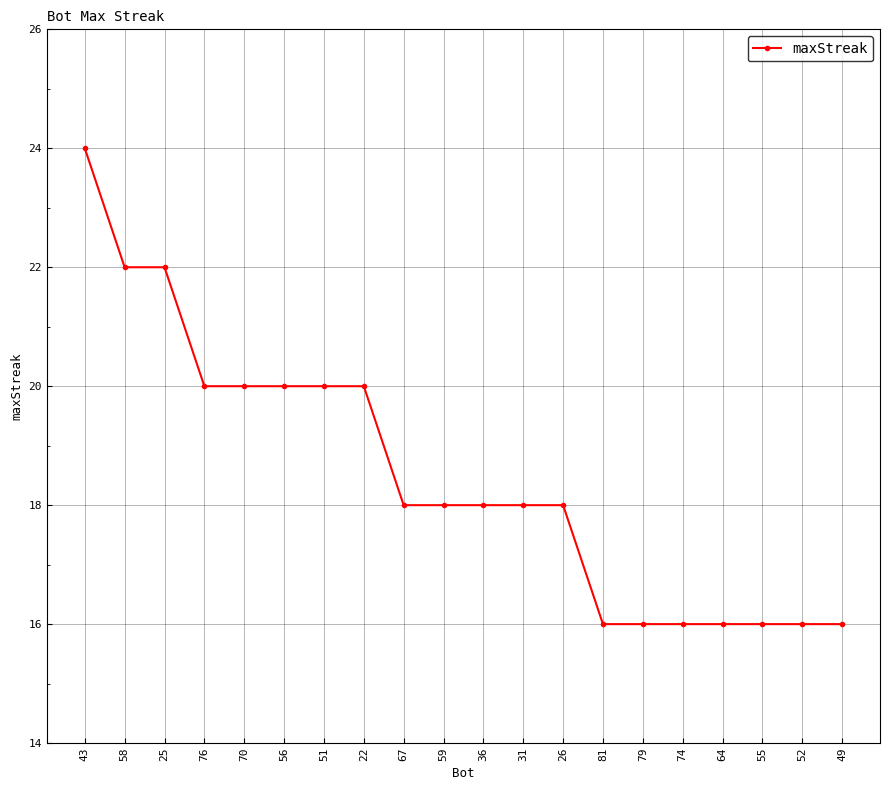

How many distinct data groups are displayed?

1